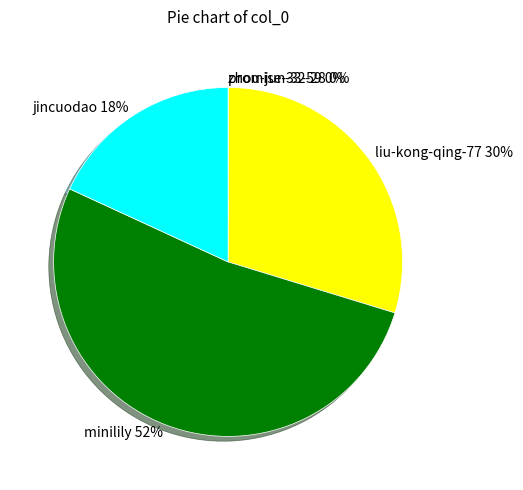

Which slice is the largest?

minilily